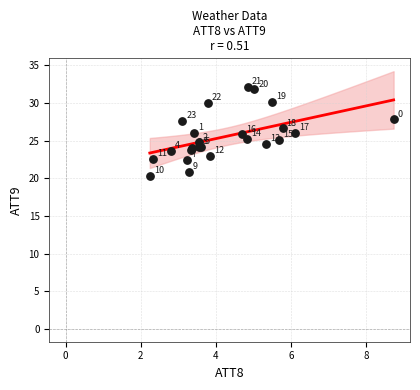

What Y value in the scatter plot is closest to 26?

26.0